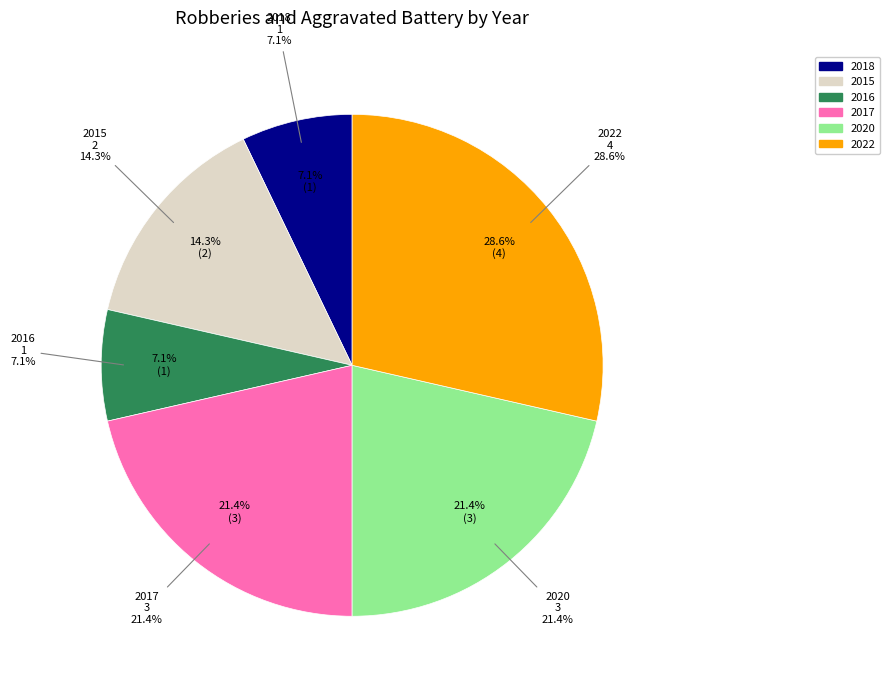

To the nearest percent, what is the average slice percentage?

17%